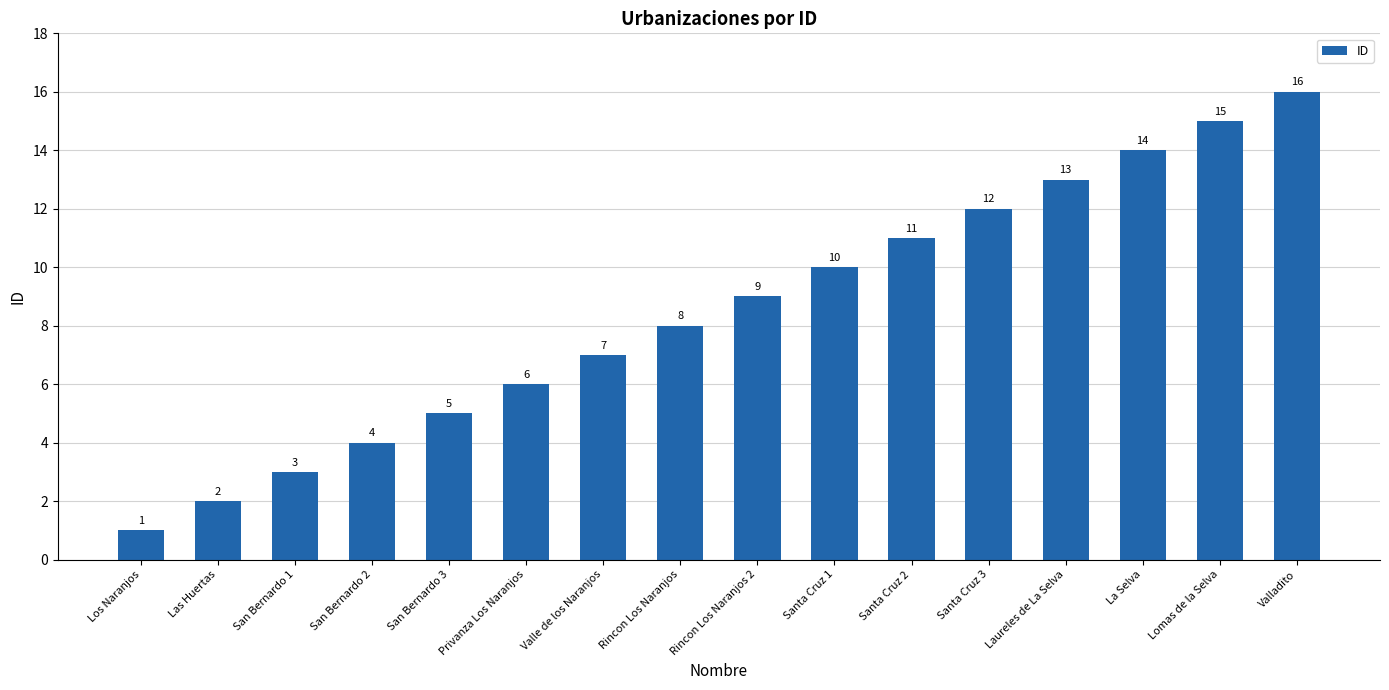

What is the label of the 9th bar from the left?

Rincon Los Naranjos 2